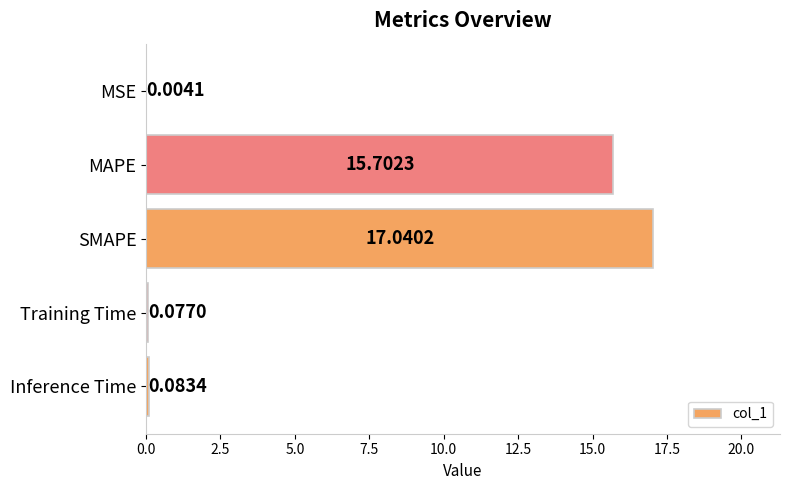

At which label is the value closest to 8?

MAPE